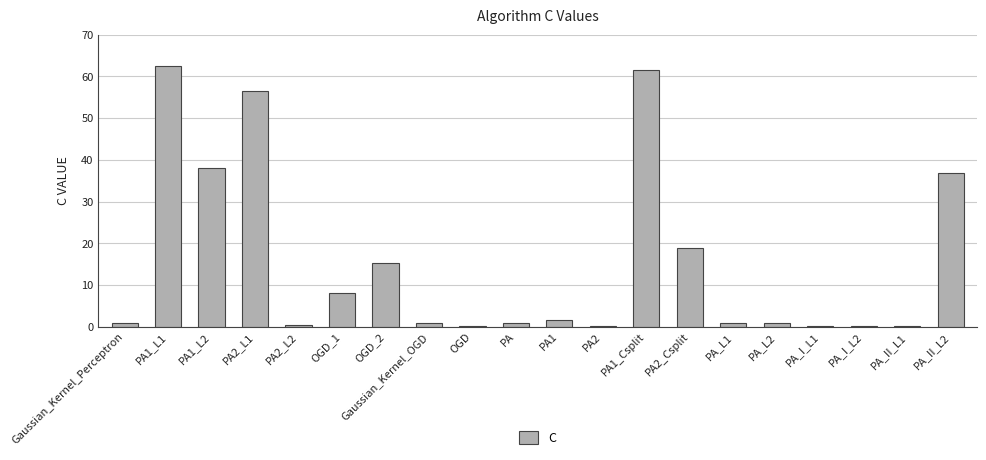

What is the change in value from PA2_L2 to OGD_2?

+14.8